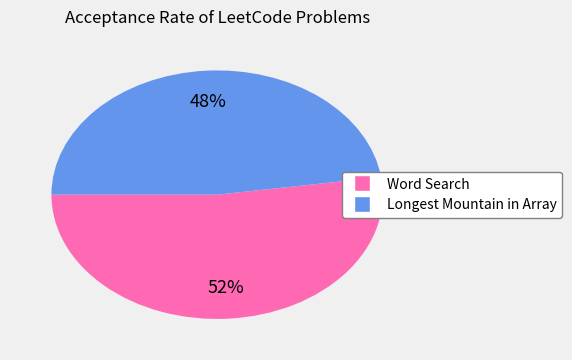

Combined, do Word Search and Longest Mountain in Array account for over 50%?

Yes